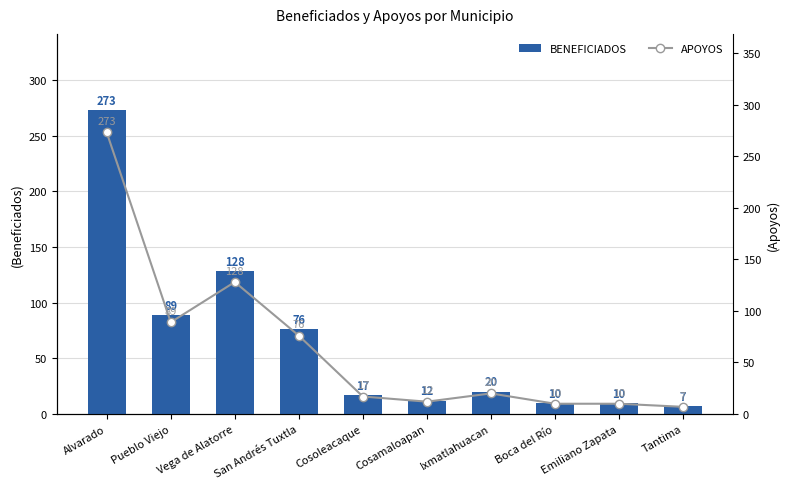

What is the sum of the BENEFICIADOS values at San Andrés Tuxtla and Boca del Río?

86